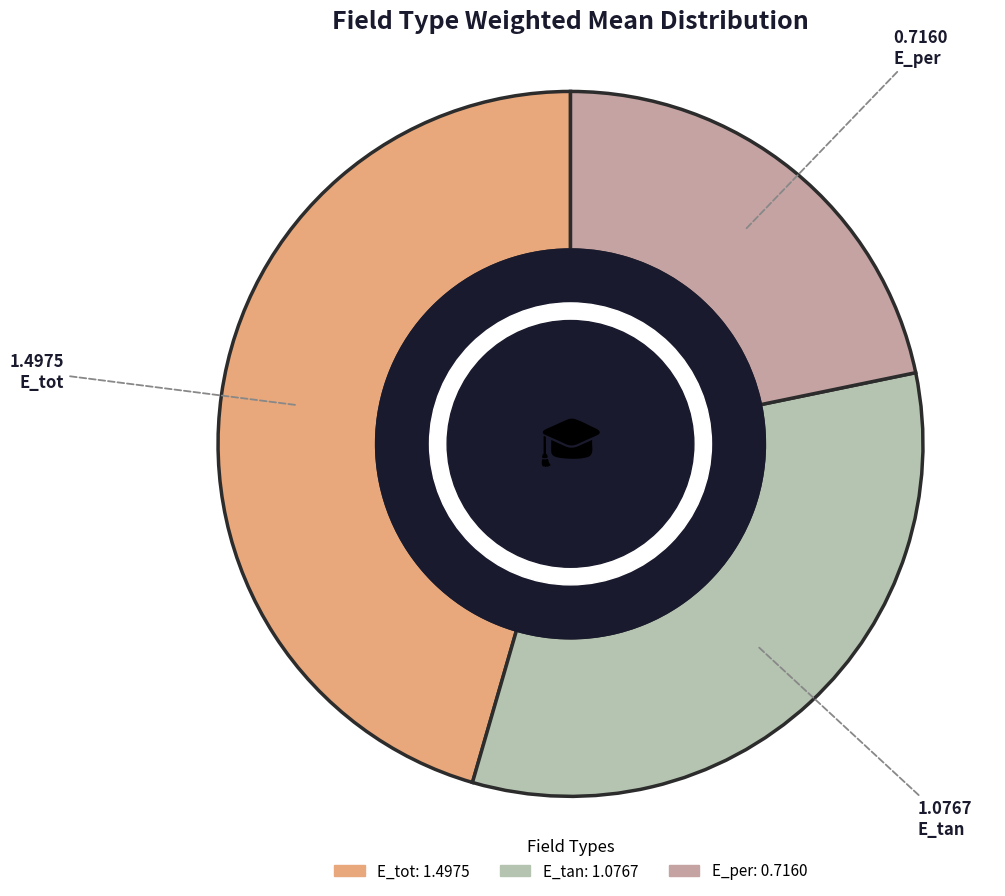

What is the largest slice in the pie chart?

E_tot